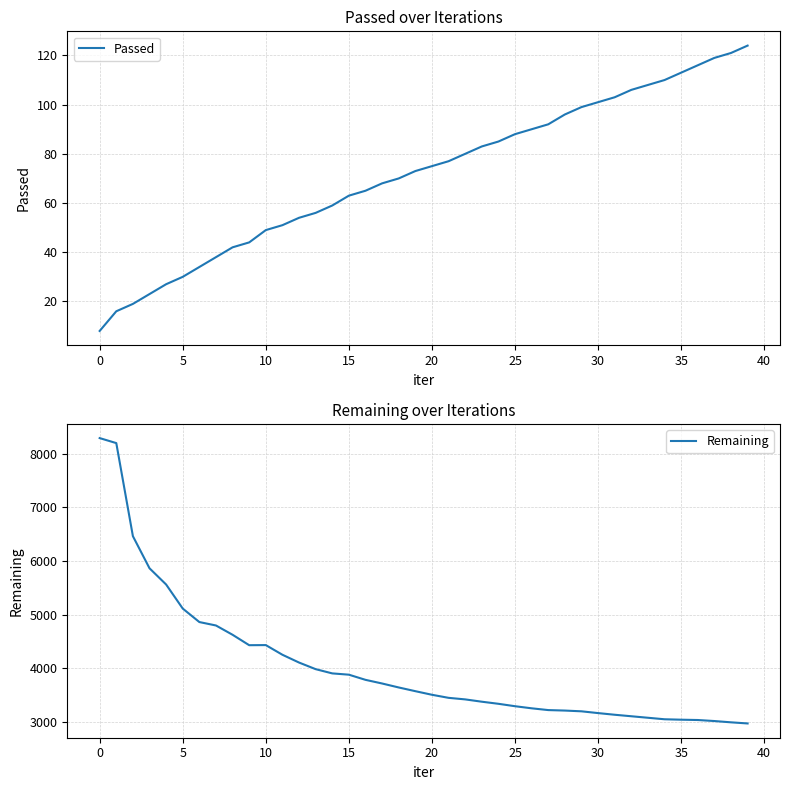

What is the value of the Remaining point at the 9th from the left?

4627